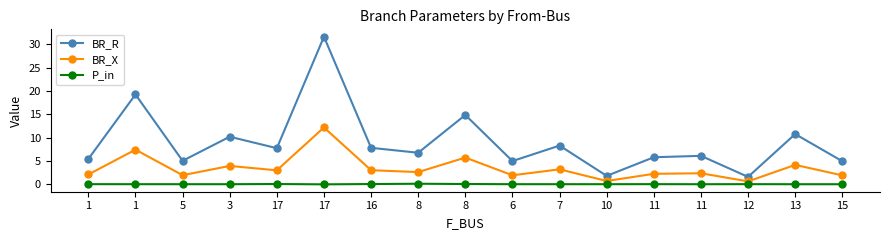

What are all the series names shown in the legend?

BR_R, BR_X, P_in